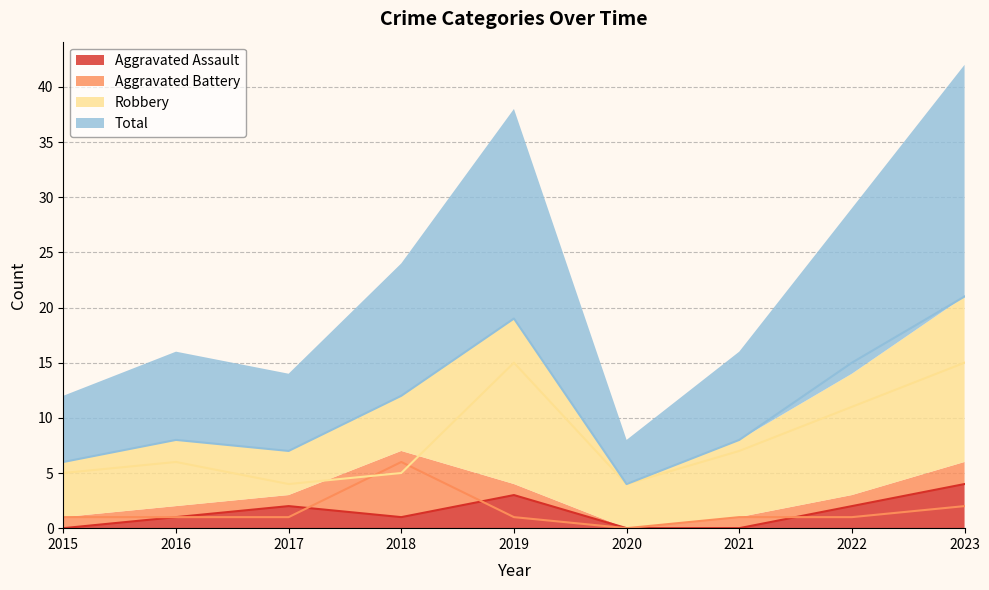

Between 2016 and 2019, which series saw the biggest shift?

Total